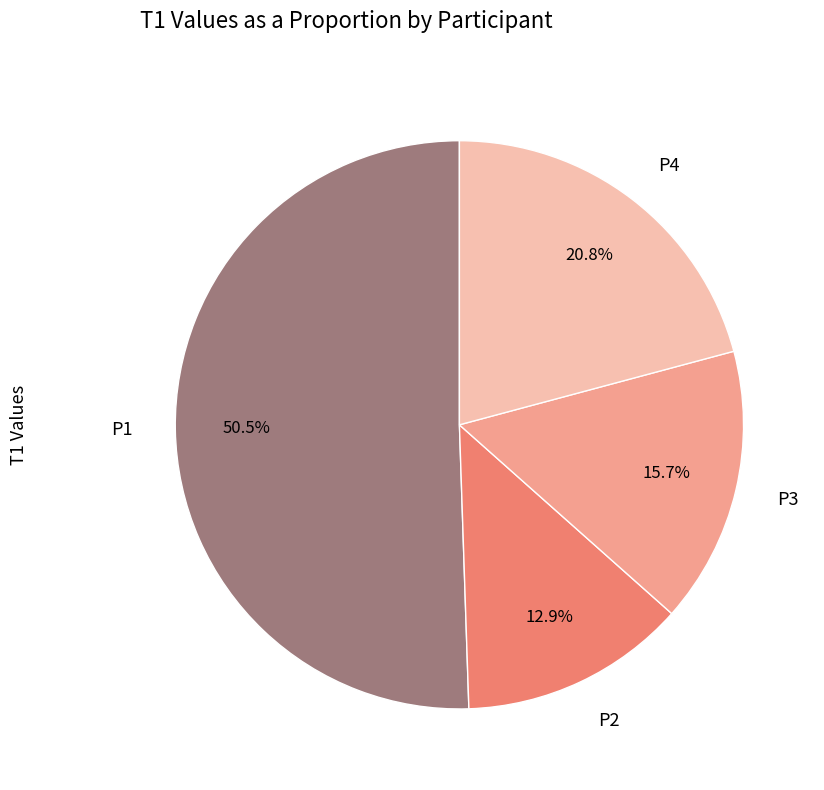

Is it true that P3 is 29% of the pie?

False